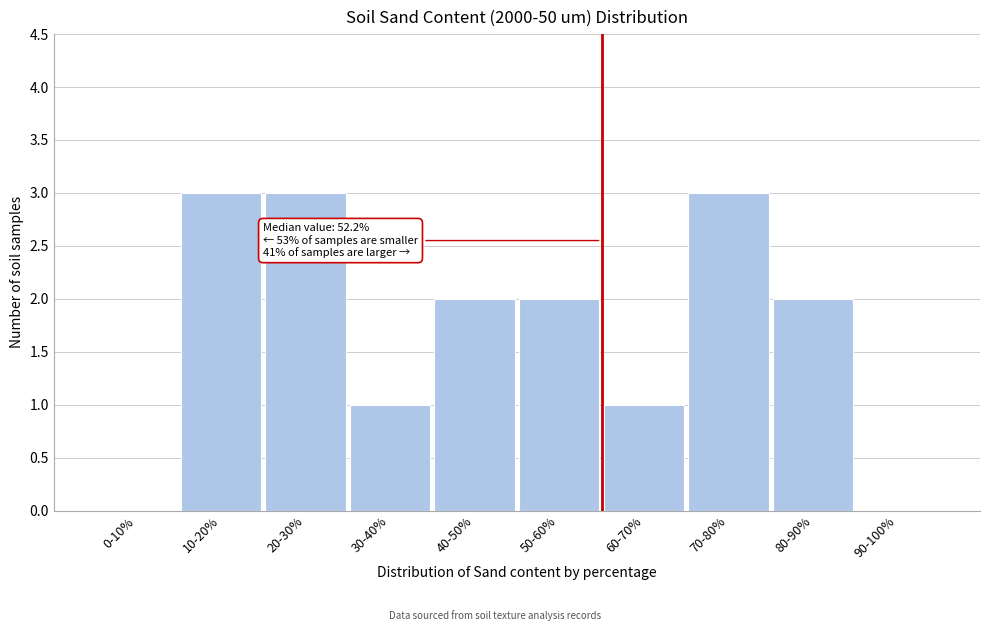

Reading left to right, what are all the values shown in this chart?

0-10%=0	10-20%=3	20-30%=3	30-40%=1	40-50%=2	50-60%=2	60-70%=1	70-80%=3	80-90%=2	90-100%=0